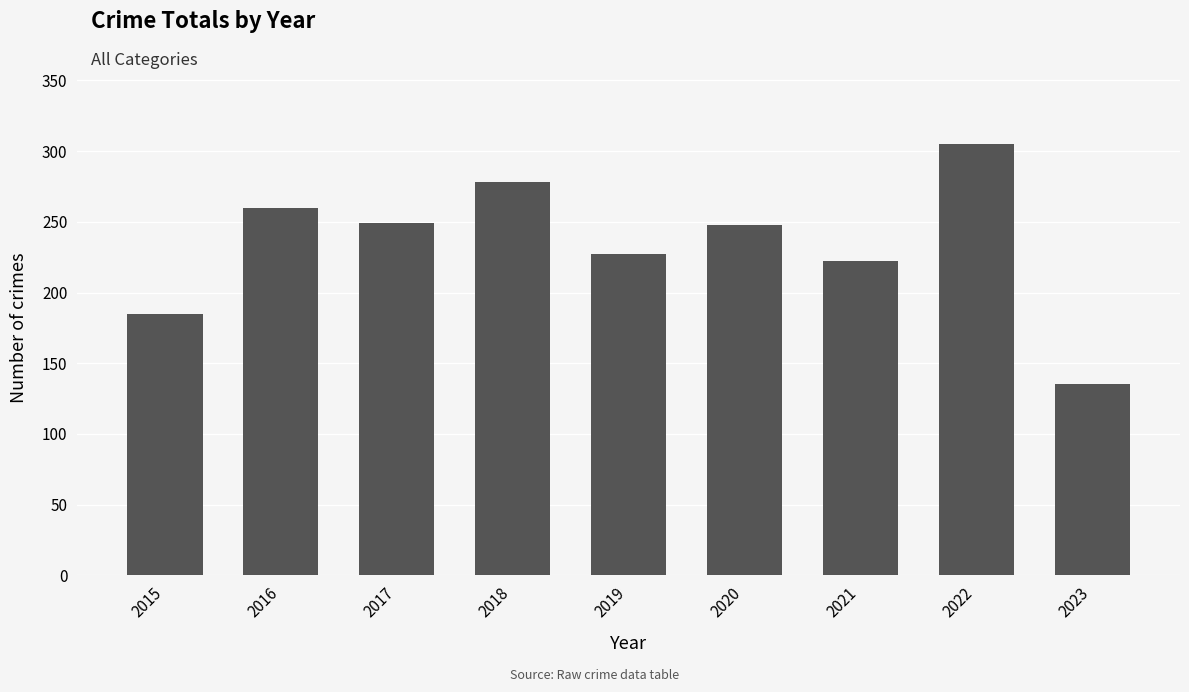

Which category has the lowest value across all series?

2023